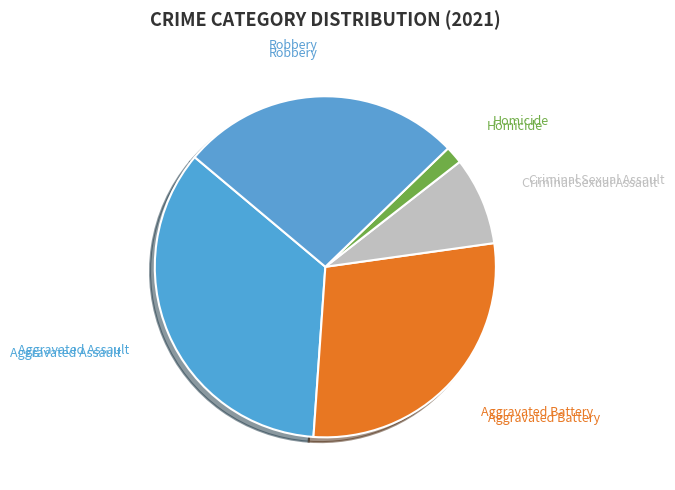

How many segments does this pie chart have?

5